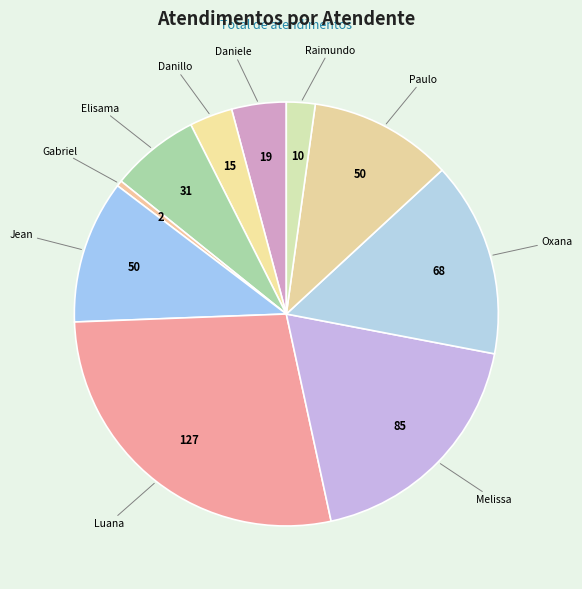

How many segments does this pie chart have?

10